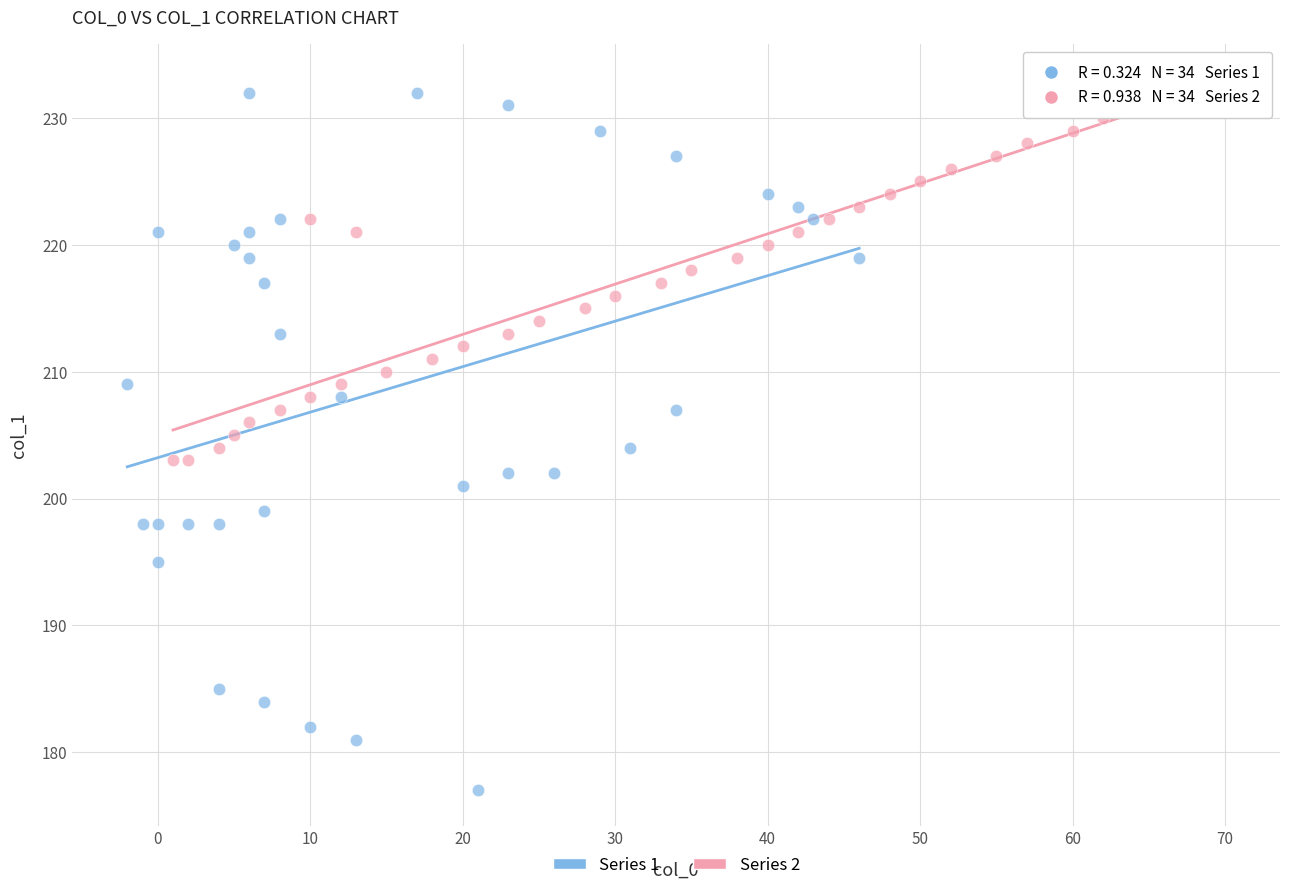

Which series has the widest spread of Y values?

Series 1